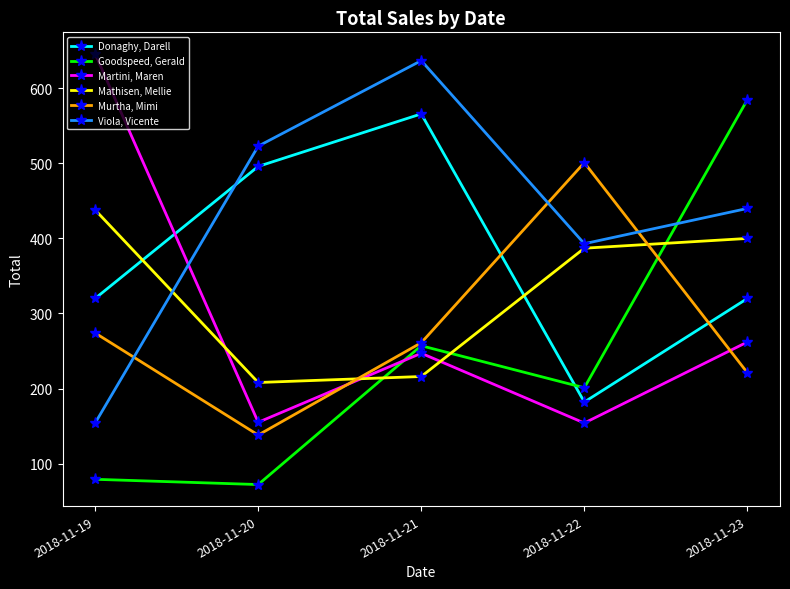

Which series changed the most between 2018-11-20 and 2018-11-22?

Murtha, Mimi